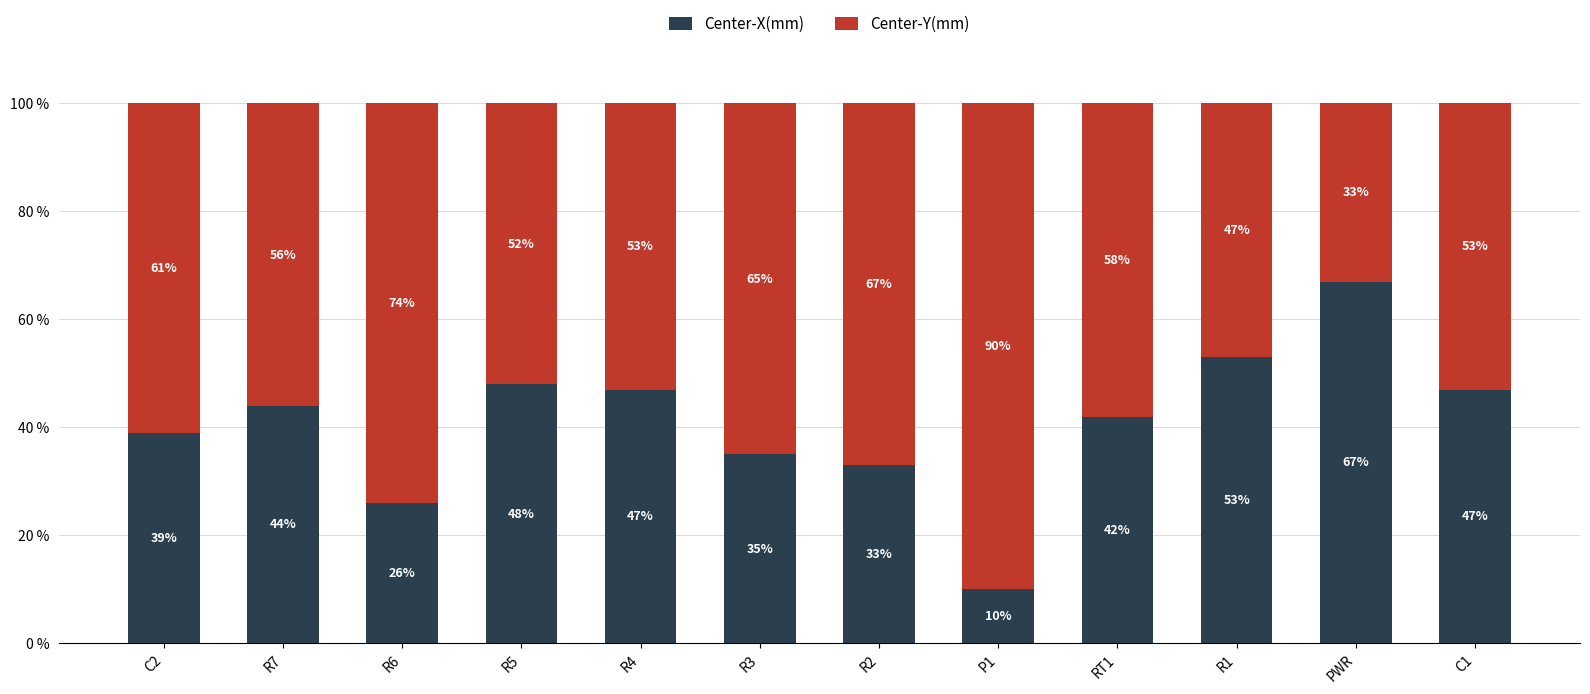

What is the approximate value of Center-X(mm) at R3, to the nearest 5?

35